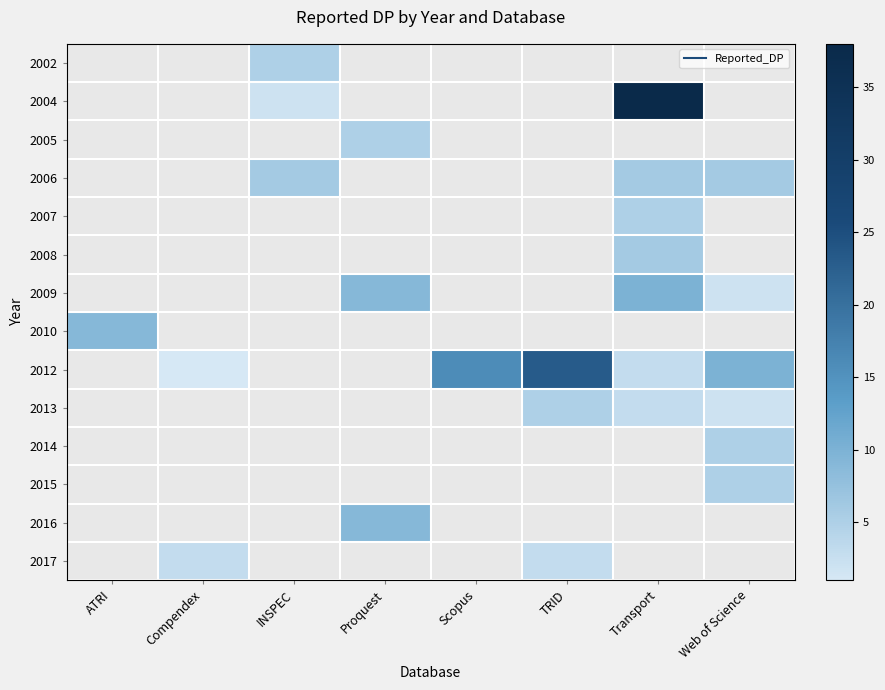

Is the value of 2007 at Web of Science greater than the value of 2009 at Compendex?

No